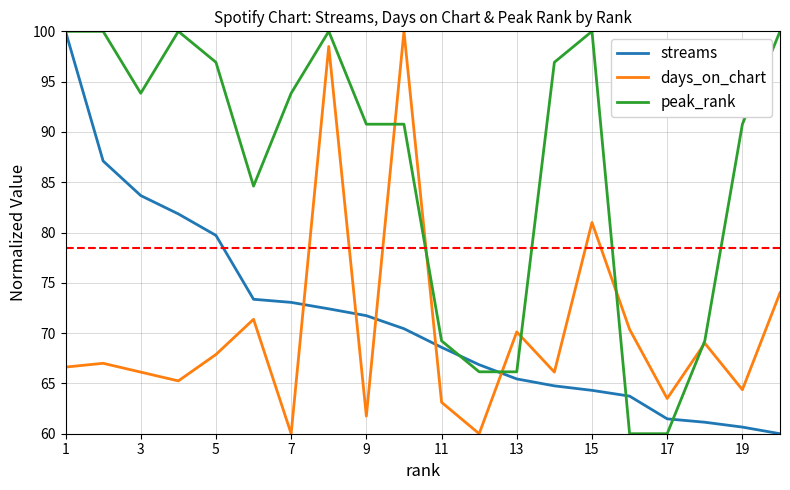

Which series ends up on top after the final intersection of streams and days_on_chart?

days_on_chart